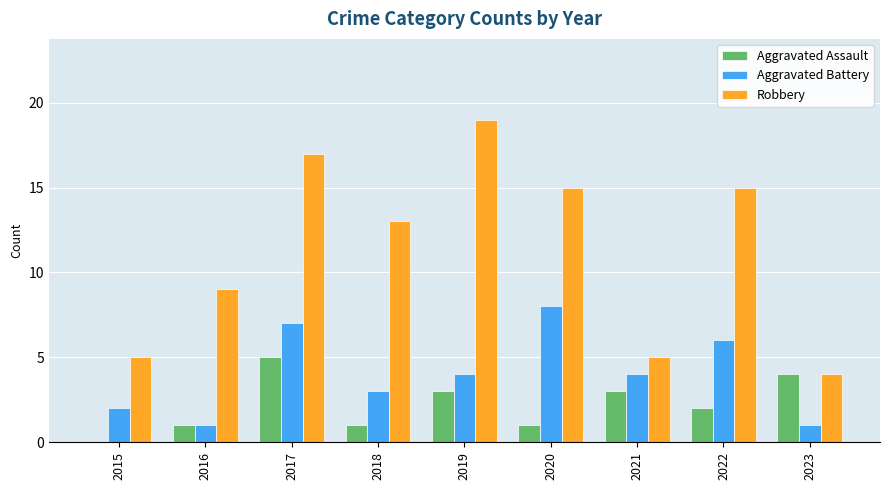

Is the value of Aggravated Battery at 2022 greater than the value of Robbery at 2017?

No